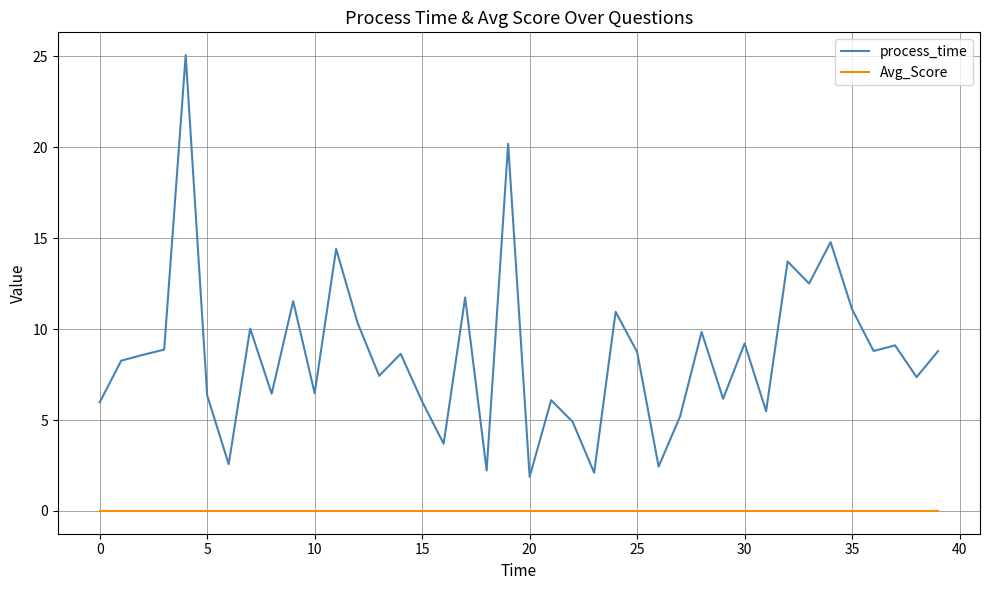

Which series has the largest total across all categories?

process_time